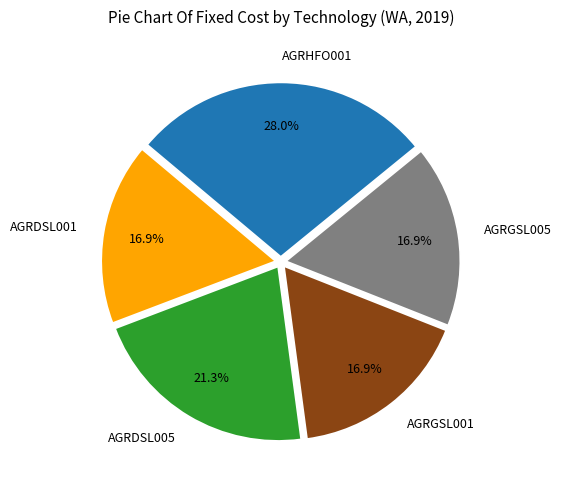

Does AGRDSL005 account for over 50% of the chart?

No